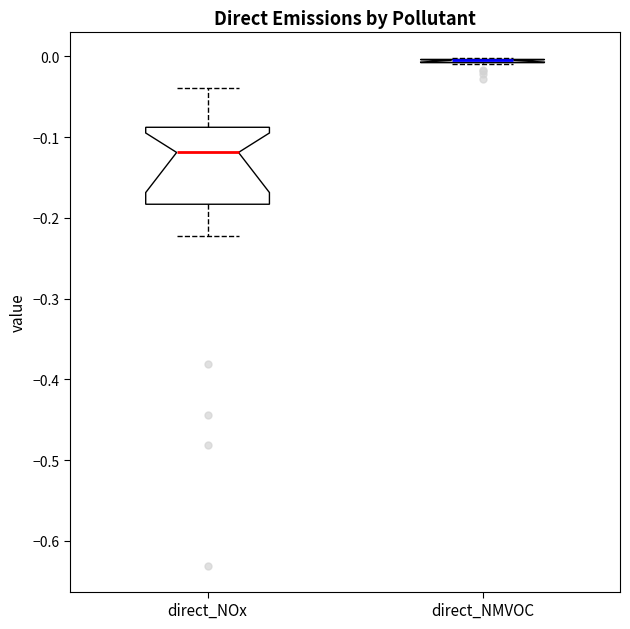

Reading left to right, transcribe this box plot: for each box, give where its median line is, the range the box spans, and where its two whiskers end, as read against the y-axis. The values are not printed on the chart, so give them approximately, as read against the axis.

direct_NOx: median -0.12, box -0.18 to -0.09, whiskers -0.22 to -0.04
direct_NMVOC: box collapsed to a line at -0.01, whiskers -0.01 to 0.00